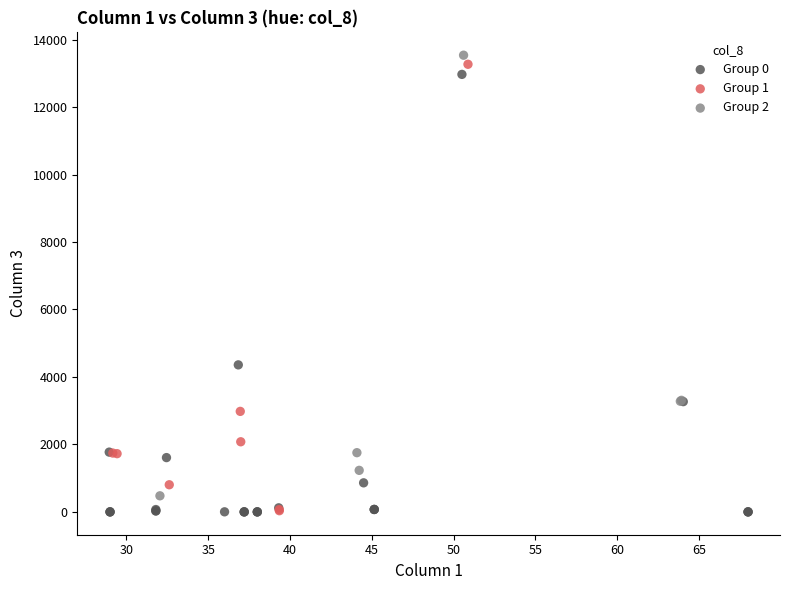

What are all the series names shown in the legend?

Group 0, Group 1, Group 2